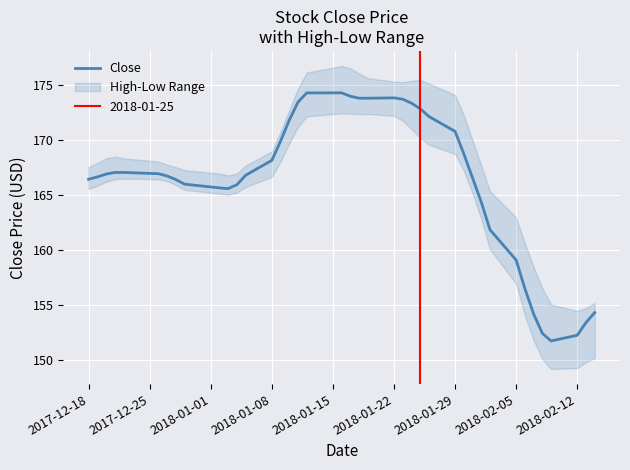

What is the highest value of the Close series?

174.3